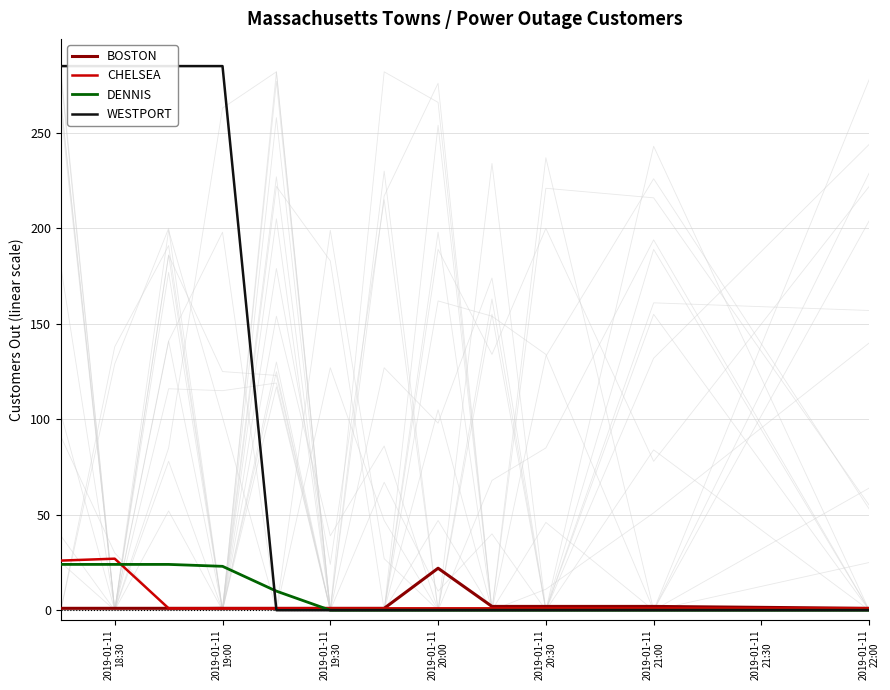

What is the maximum value for DENNIS?

24